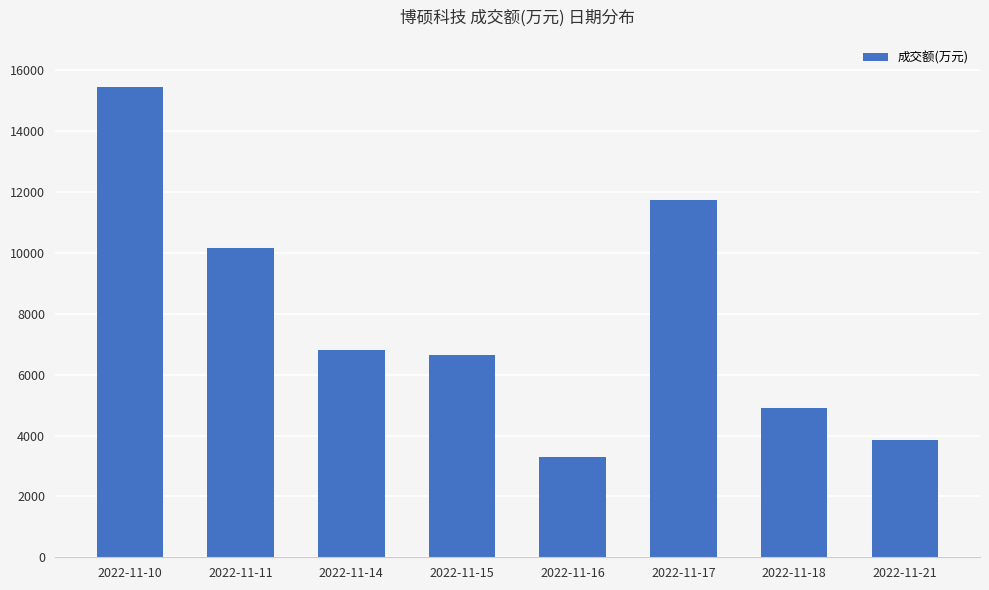

List the labels in order of value, largest first.

2022-11-10, 2022-11-17, 2022-11-11, 2022-11-14, 2022-11-15, 2022-11-18, 2022-11-21, 2022-11-16